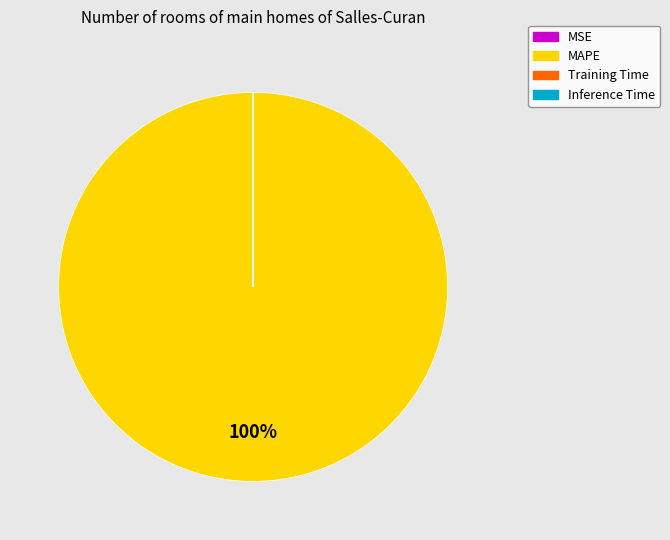

Which category accounts for the majority?

MAPE